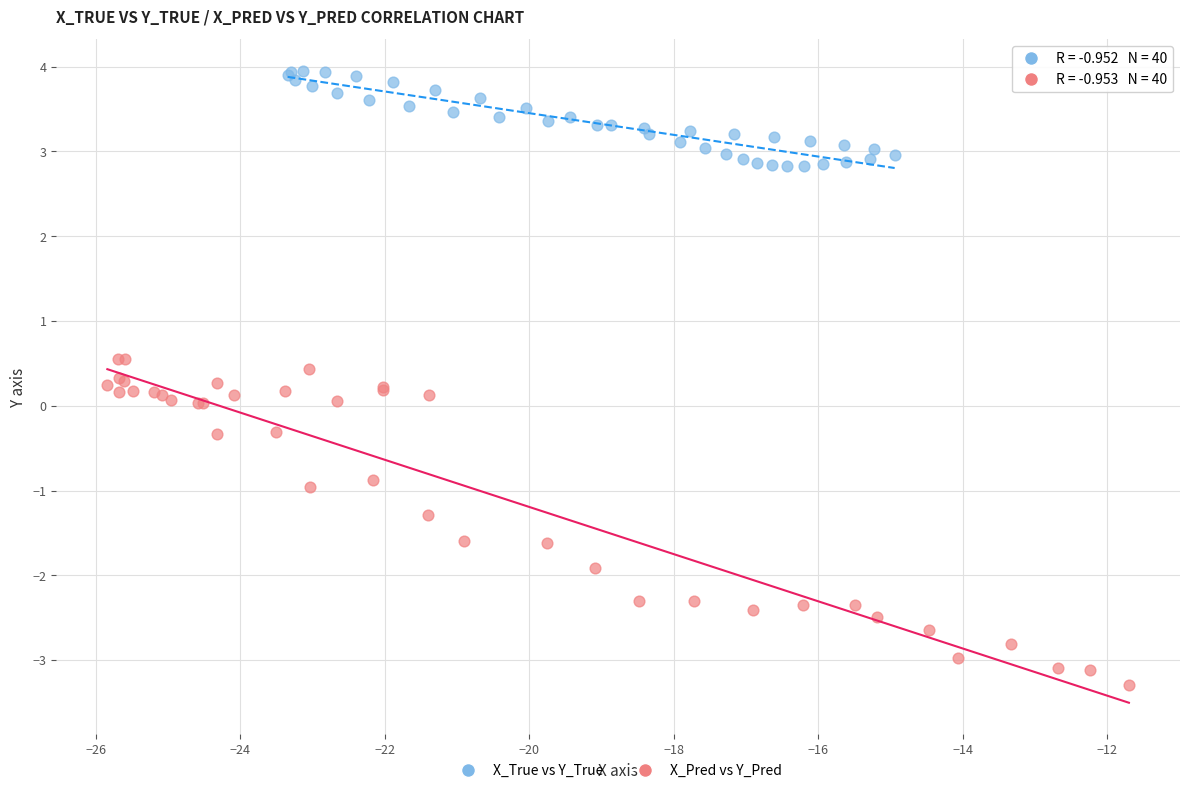

Which series reaches the maximum Y coordinate?

X_True vs Y_True